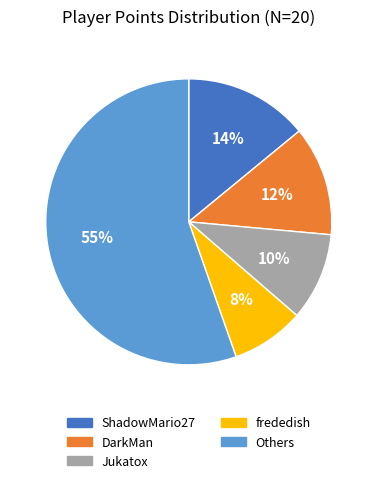

Does any single category account for the majority?

Yes